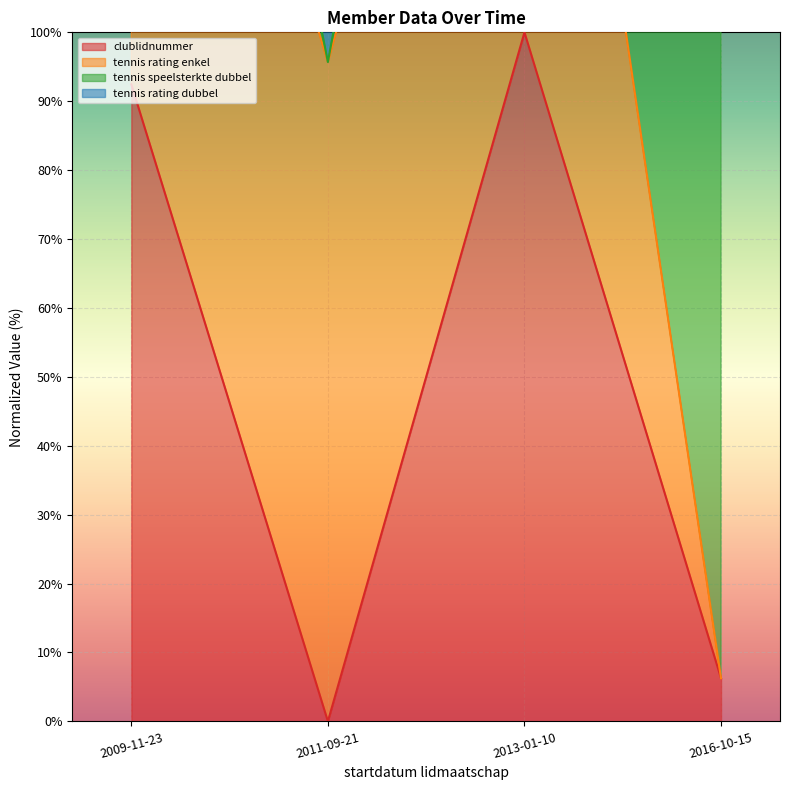

How many positive values does the clublidnummer series have?

3